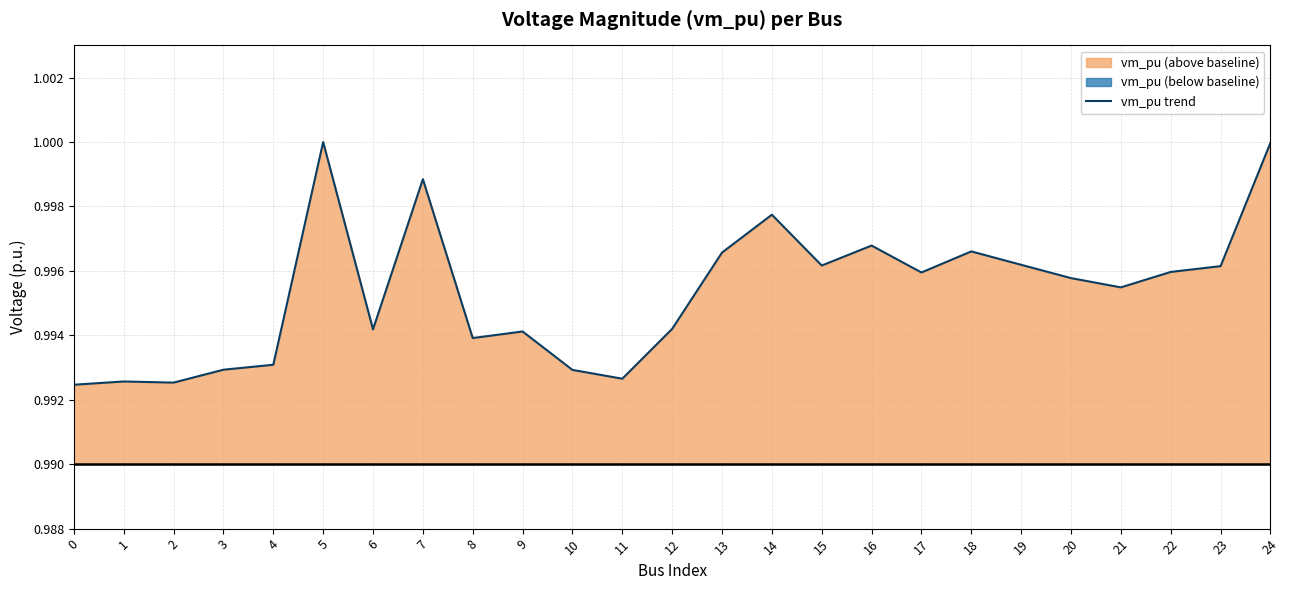

How many points are lower than both their immediate neighbors (excluding endpoints)?

7